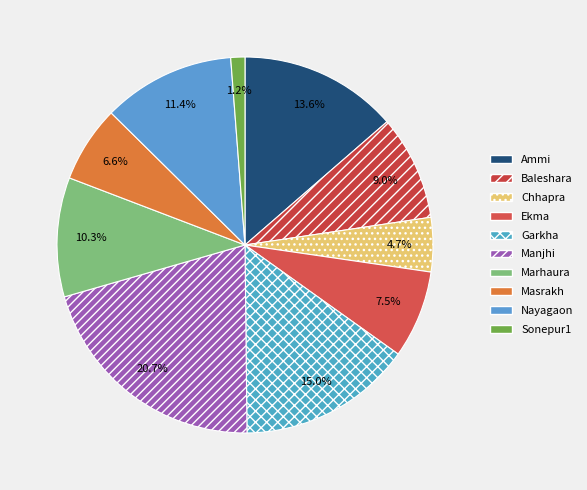

Is there a majority slice in this chart?

No